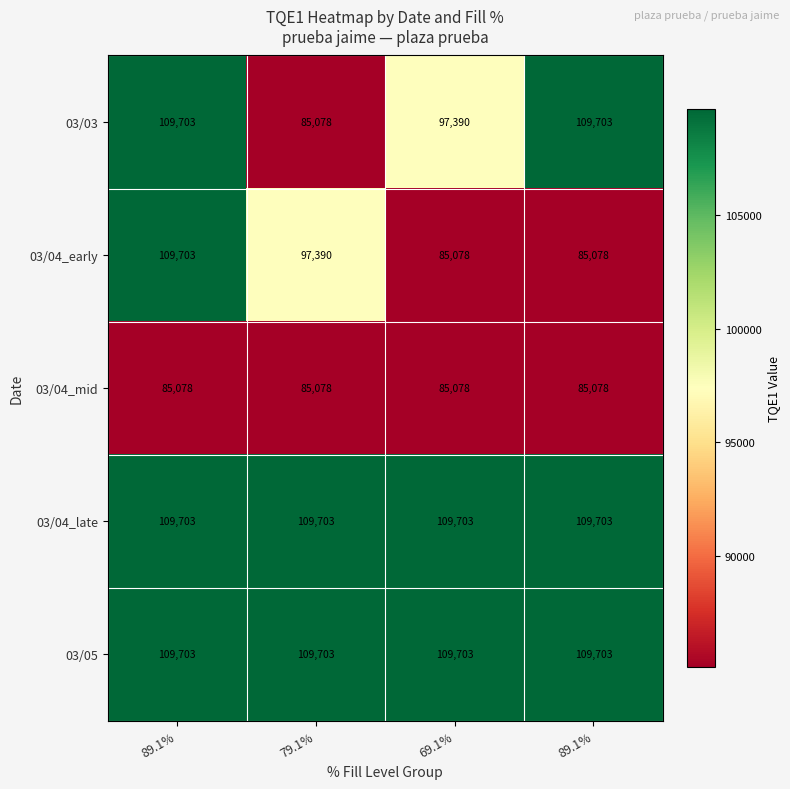

How many distinct data groups are displayed?

5